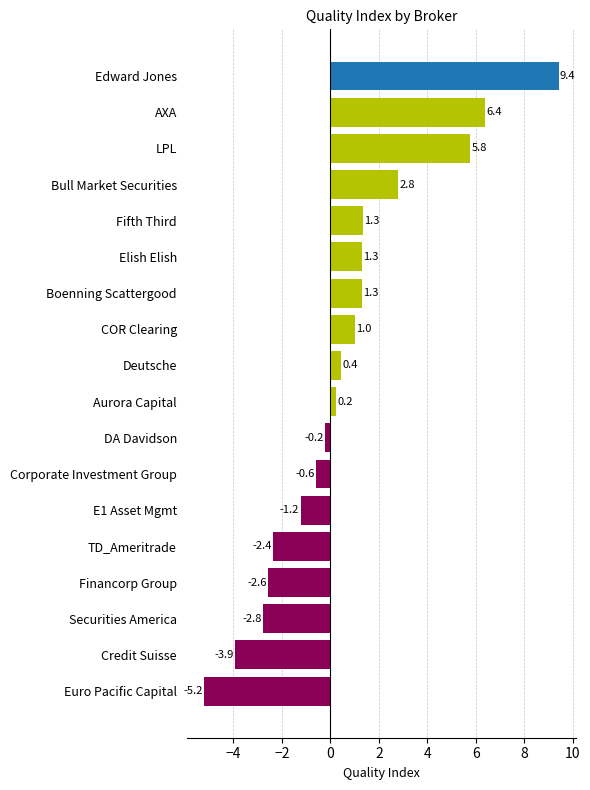

Reading bottom to top, what are all the values shown in this chart?

-5.2	-3.9	-2.8	-2.6	-2.4	-1.2	-0.6	-0.2	0.2	0.4	1.0	1.3	1.3	1.3	2.8	5.8	6.4	9.4